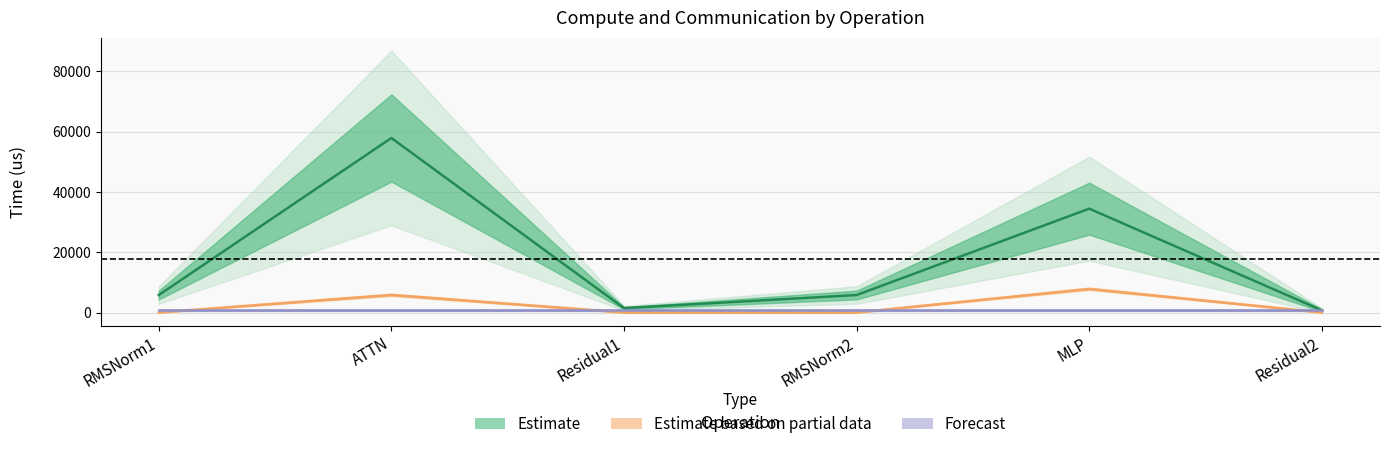

Reading left to right, extract all data points from this chart.

Estimate: 5814.3	57916.0	1467.8	5814.3	34468.3	733.9
Estimate based on partial data: 0.0	5855.3	0.0	0.0	7851.5	0.0
Forecast: 800.0	800.0	800.0	800.0	800.0	800.0